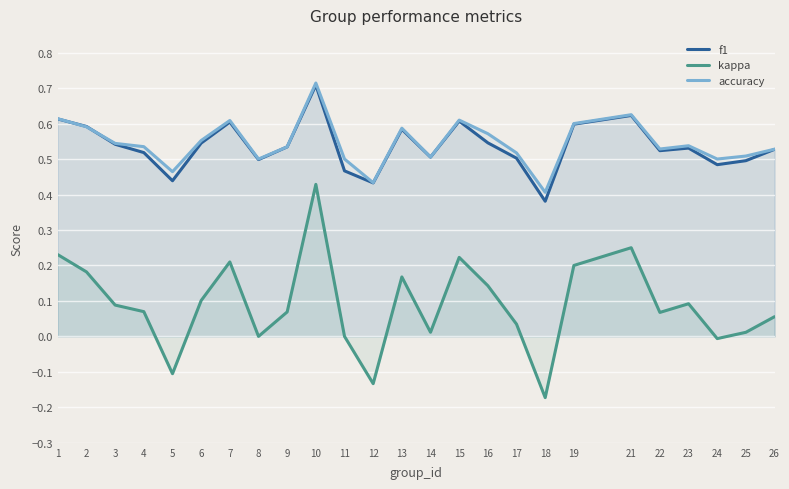

True or false: f1 and accuracy cross at least once.

True